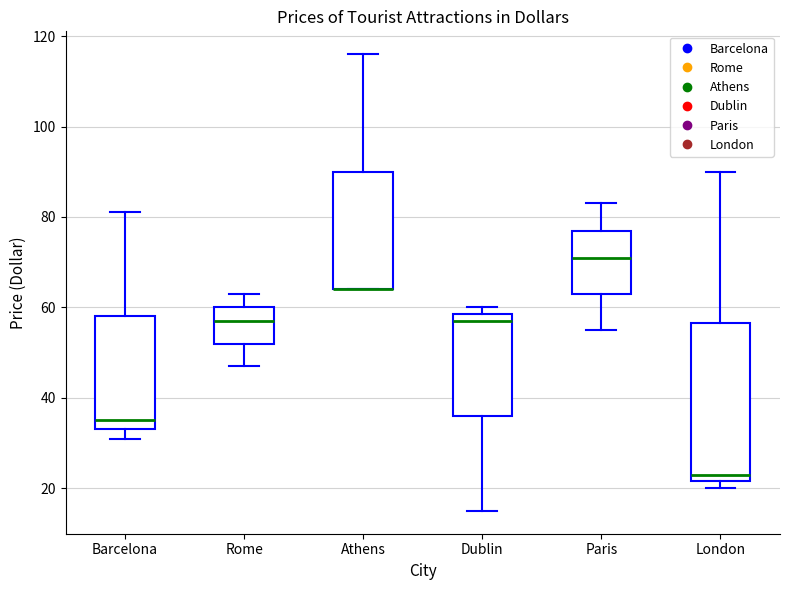

Reading left to right, transcribe this box plot: for each box, give where its median line is, the range the box spans, and where its two whiskers end, as read against the y-axis. The values are not printed on the chart, so give them approximately, as read against the axis.

Barcelona: median 36, box 34 to 58, whiskers 32 to 82
Rome: median 58, box 52 to 60, whiskers 48 to 64
Athens: median 64 (drawn on the box's lower edge), box 64 to 90, whiskers 64 to 116
Dublin: median 58 (just below the box's upper edge), box 36 to 58, whiskers 16 to 60
Paris: median 72, box 64 to 78, whiskers 56 to 84
London: median 24, box 22 to 56, whiskers 20 to 90